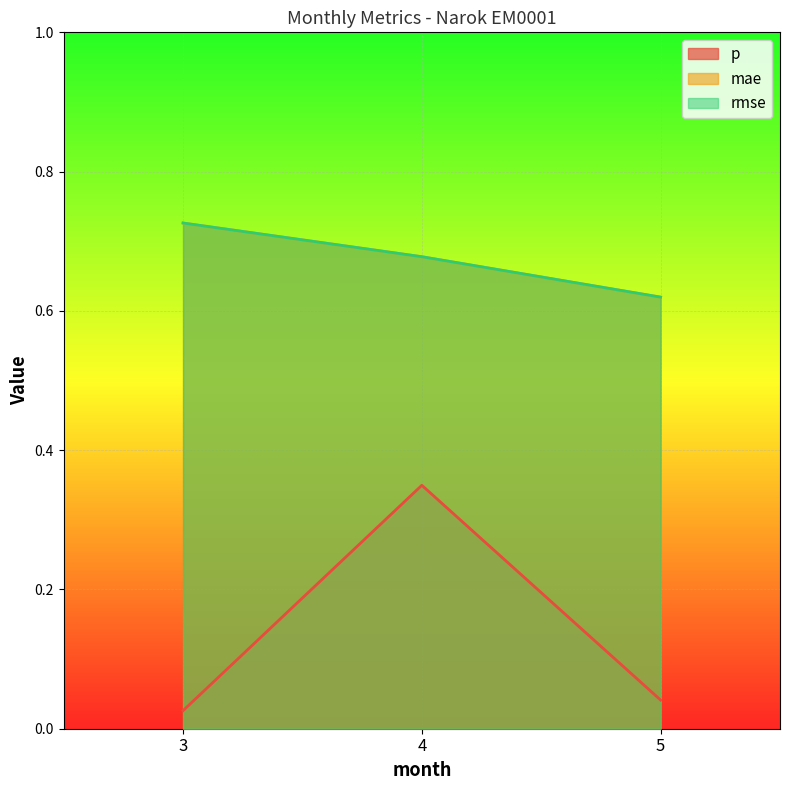

What is the sum of all p values?

0.4